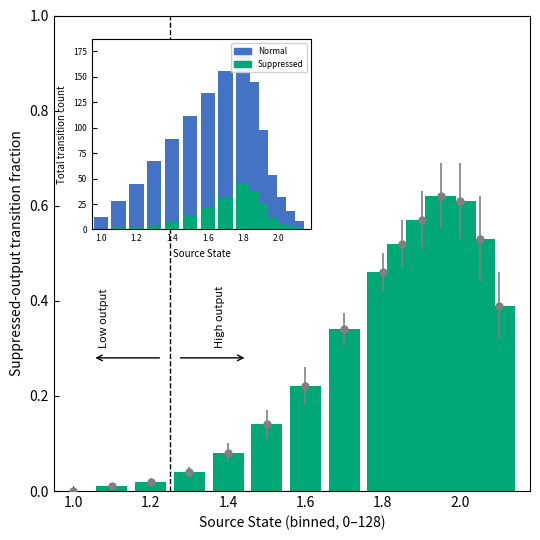

What is the average value?

0.3